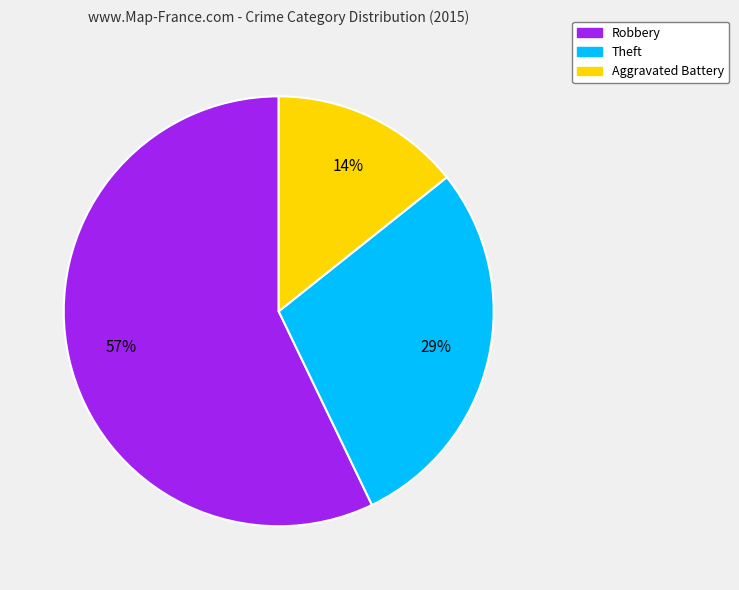

Does Aggravated Battery represent more than half of the total?

No